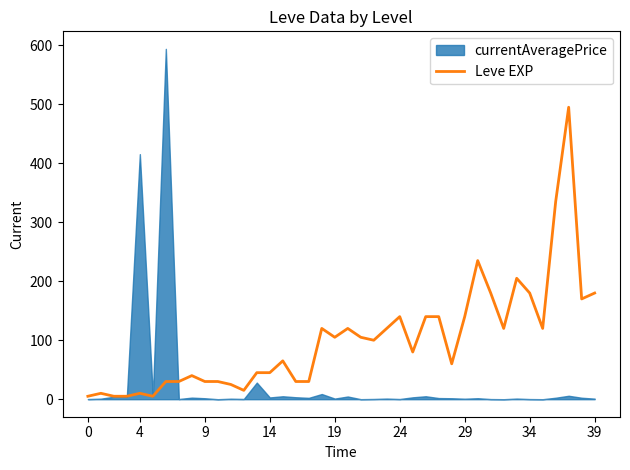

Does the chart have visible grid lines?

No